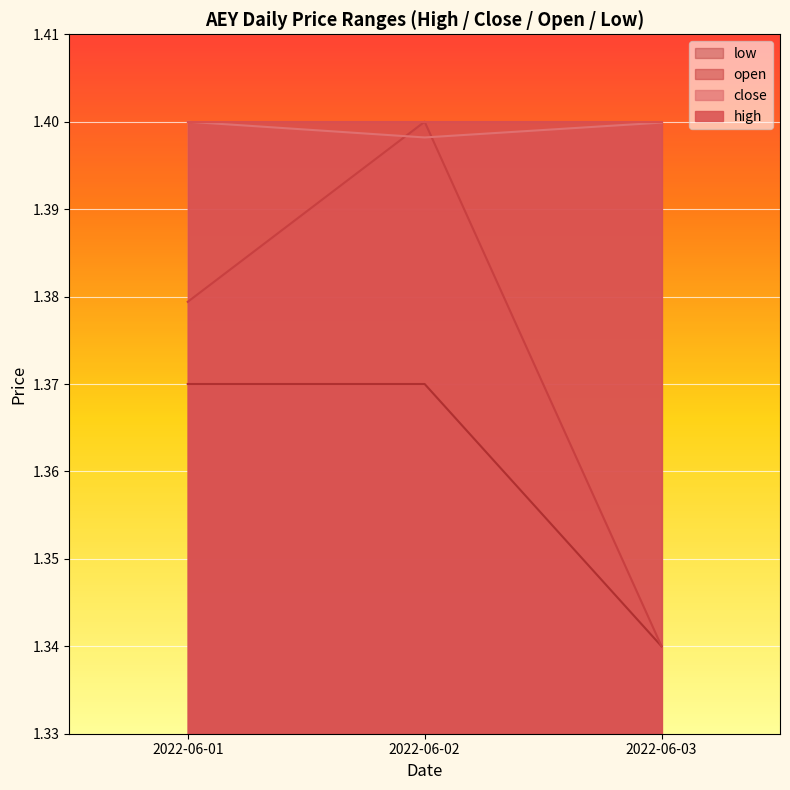

At which category does the chart reach its minimum across all series?

2022-06-03